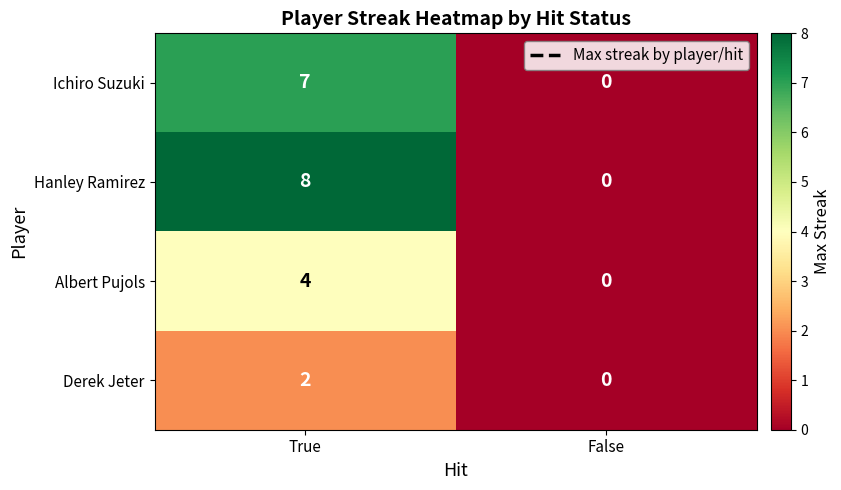

The value of Albert Pujols at False is 2. True or false?

False